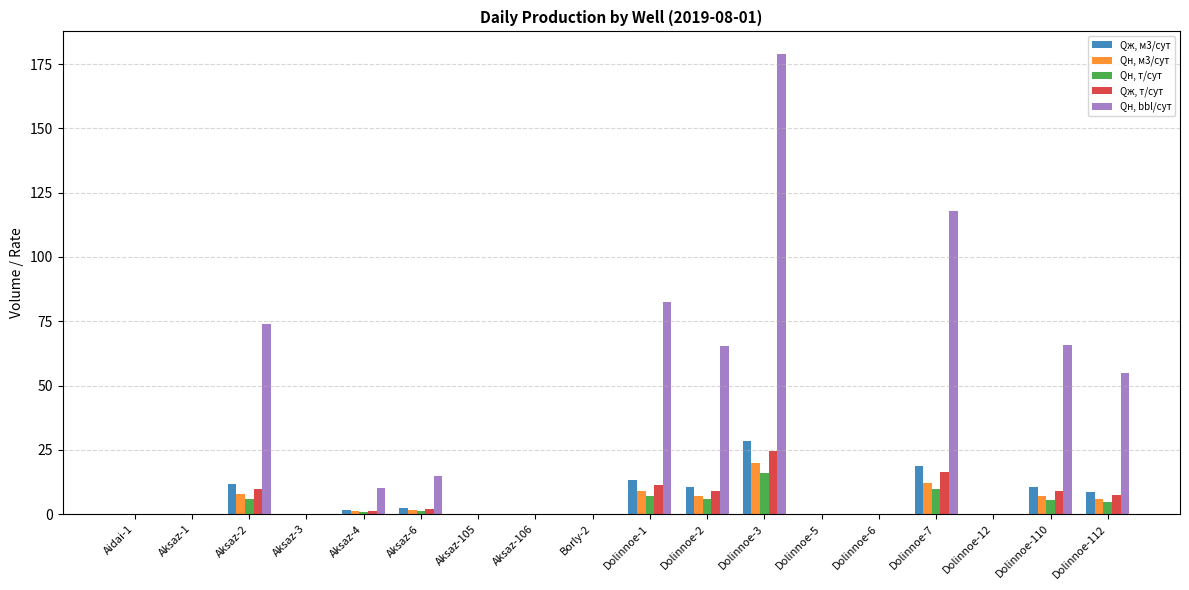

Which series has the largest range (max minus min)?

Qн, bbl/сут